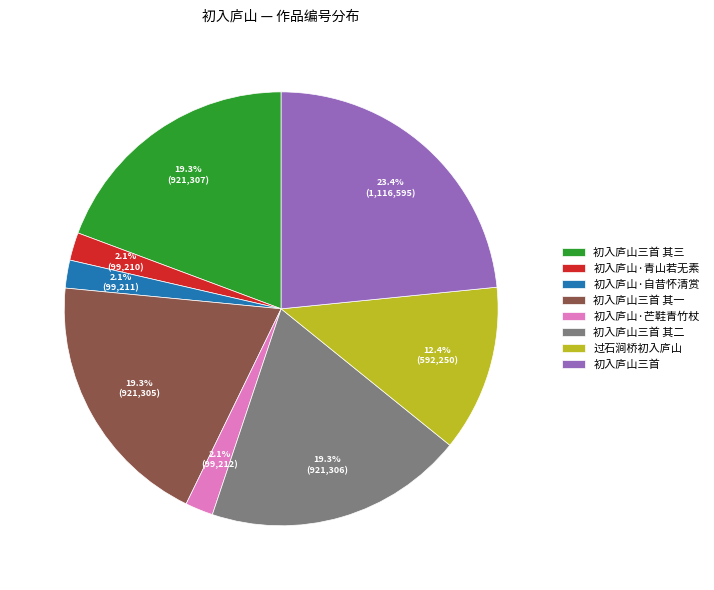

What percentage is the 初入庐山三首 slice, to the nearest percent?

23%